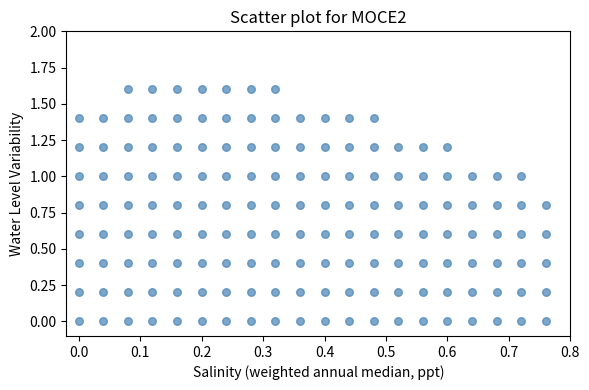

What is the range of Y values (max minus min)?

1.6